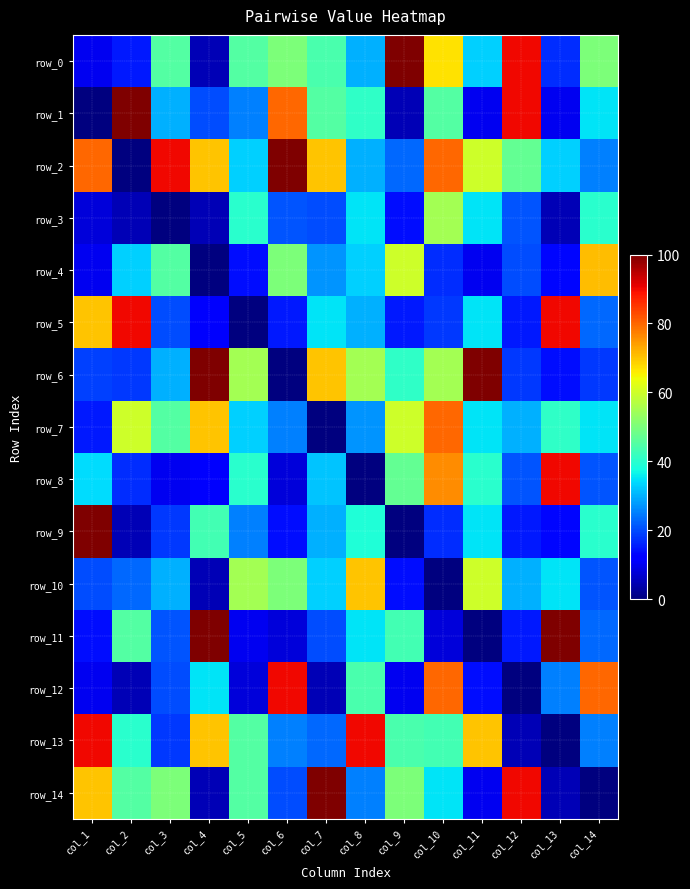

What is the difference between the second highest and second lowest values in the row_14 series?

85